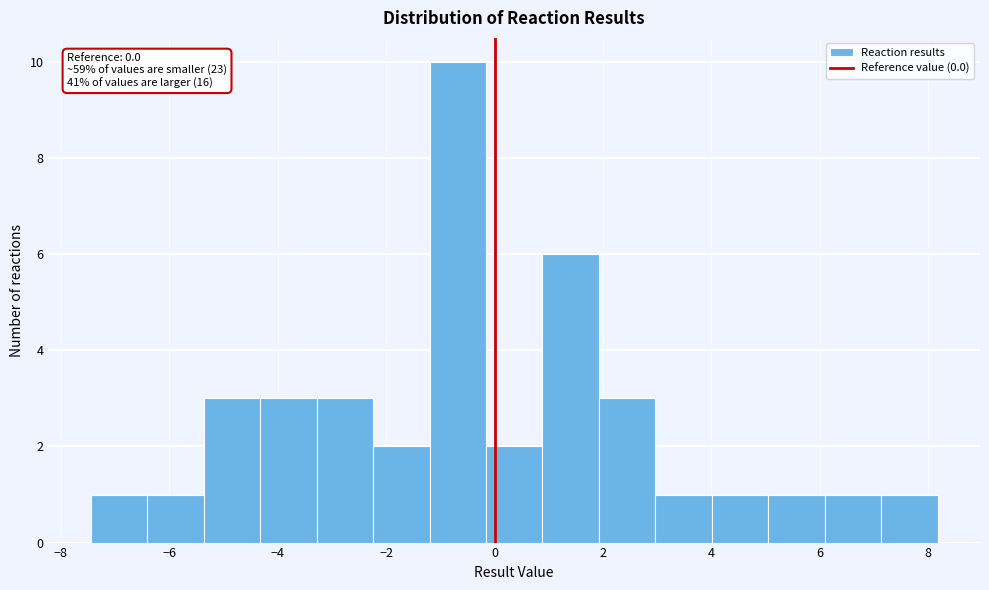

Which range on the x-axis has the tallest bar?

-1.2 to -0.2